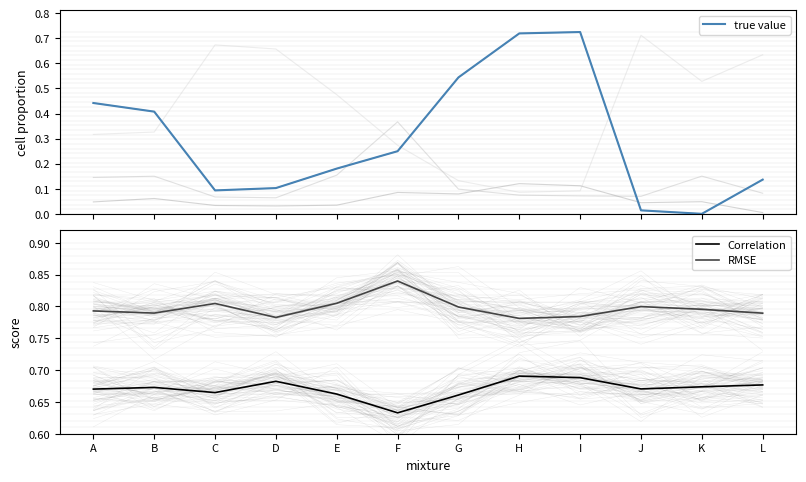

What value does the RMSE series have at A?

0.8